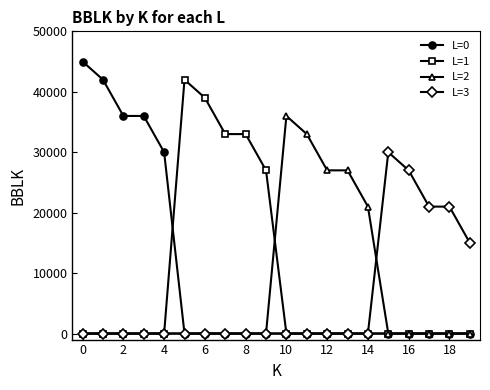

Does the chart display data point markers on the line(s)?

Yes